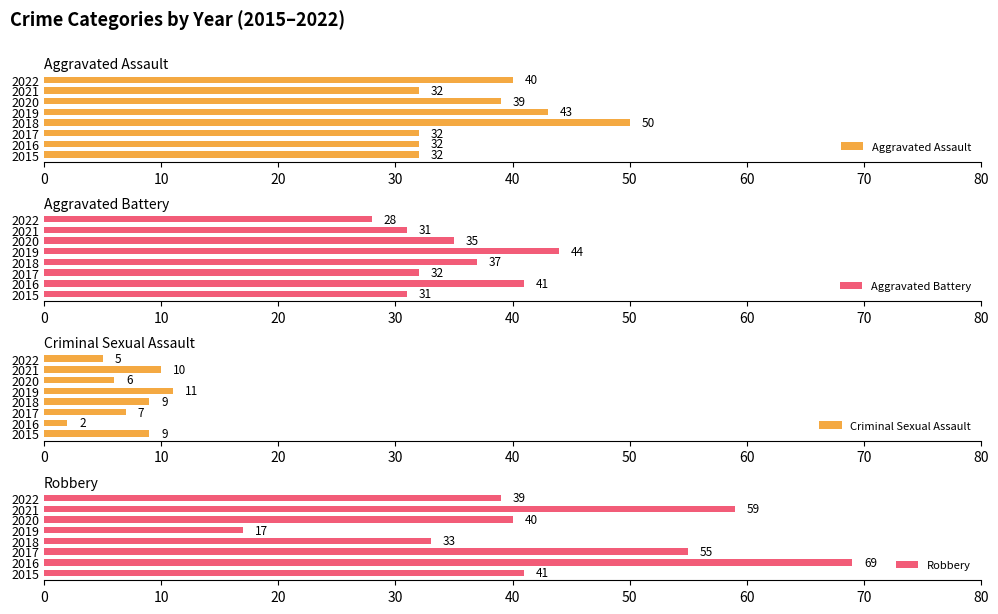

What is the maximum value for Aggravated Assault?

50